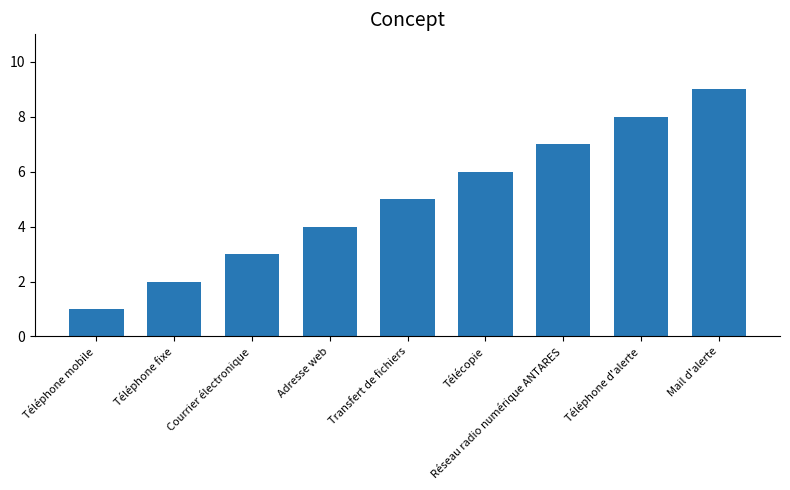

How many bars are there in total?

9